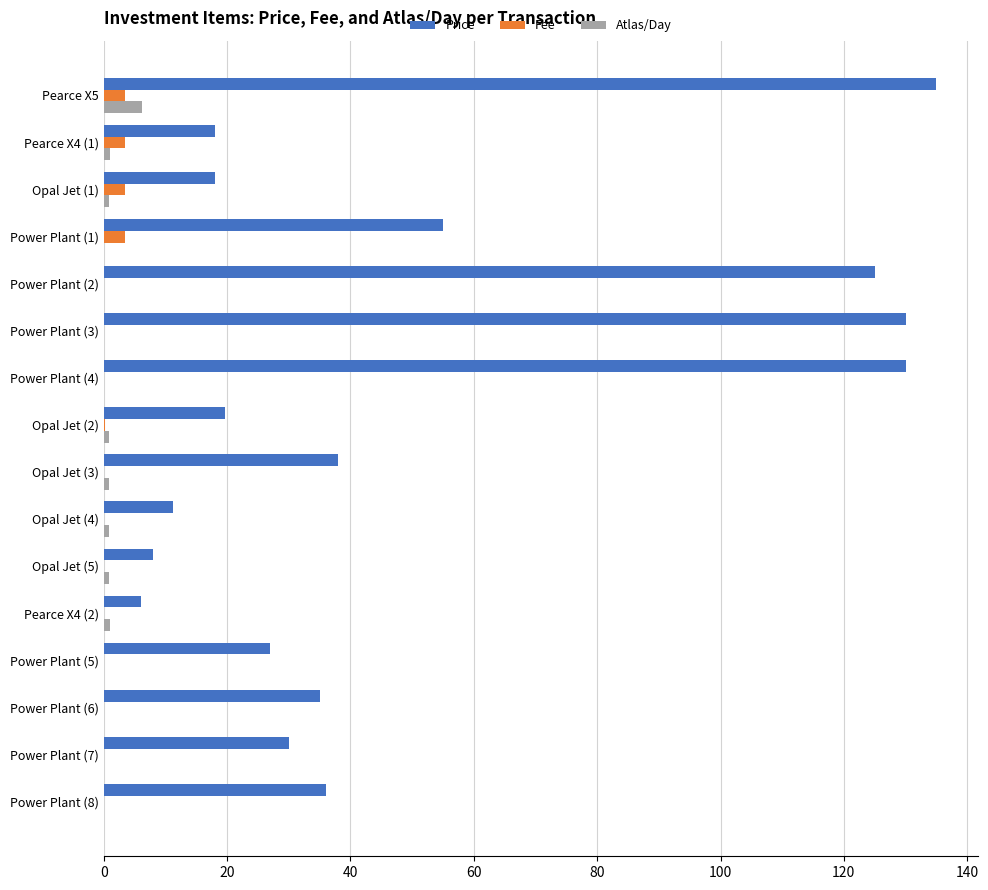

Is the value of Fee at Pearce X4 (2) greater than the value of Price at Power Plant (6)?

No